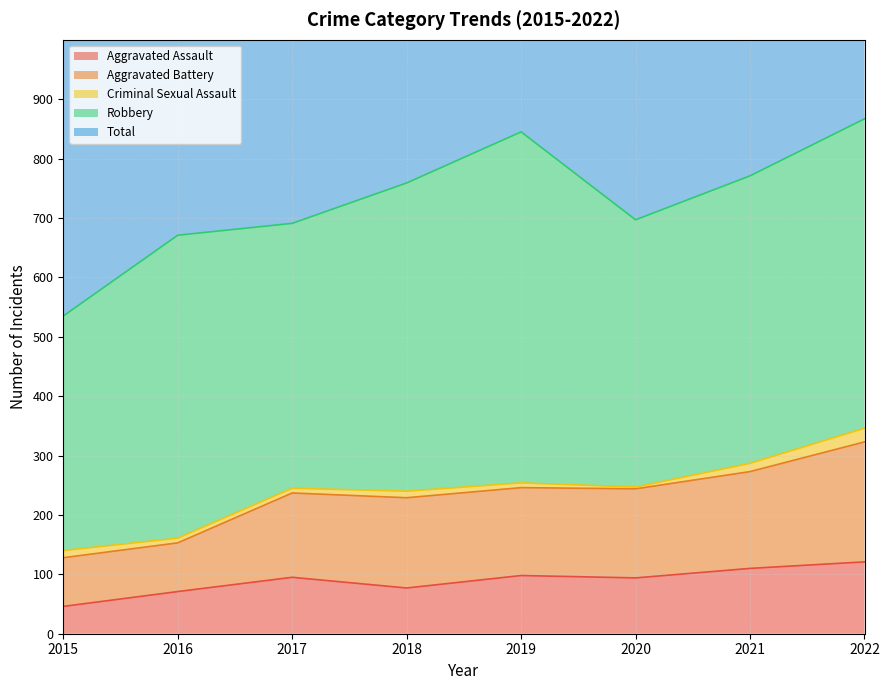

True or false: Aggravated Assault and Aggravated Battery intersect in this chart.

False